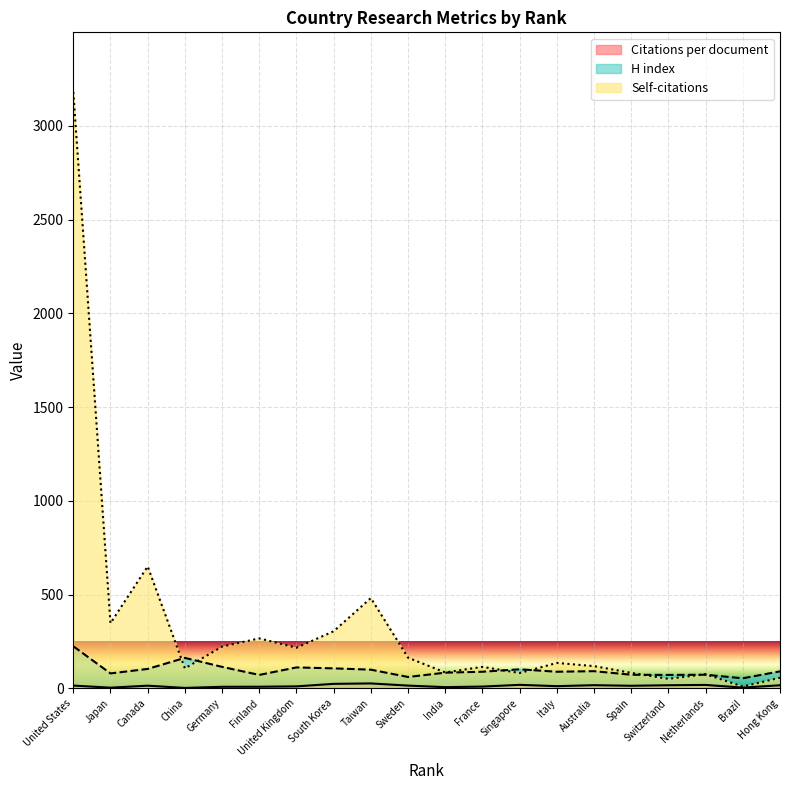

What is the difference between the maximum and minimum values in the Self-citations series?

3172.0